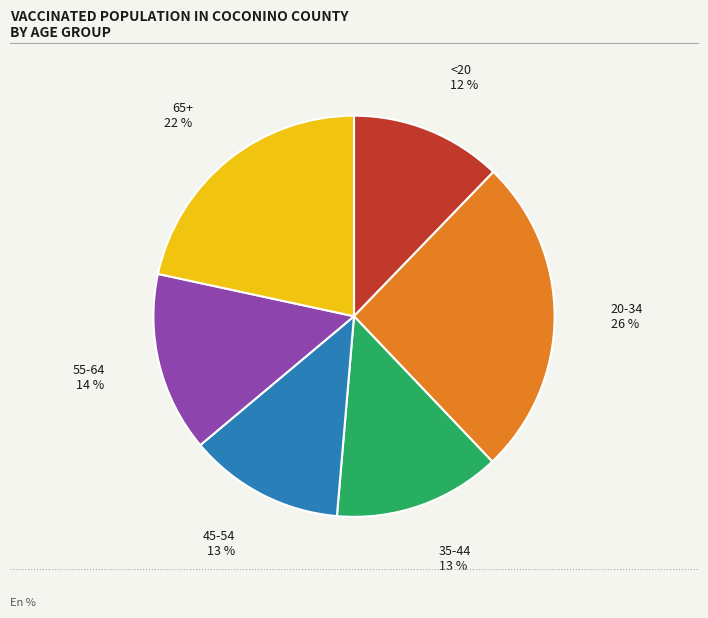

What is the ratio of the value at 20-34 to the value at 45-54?

2.0